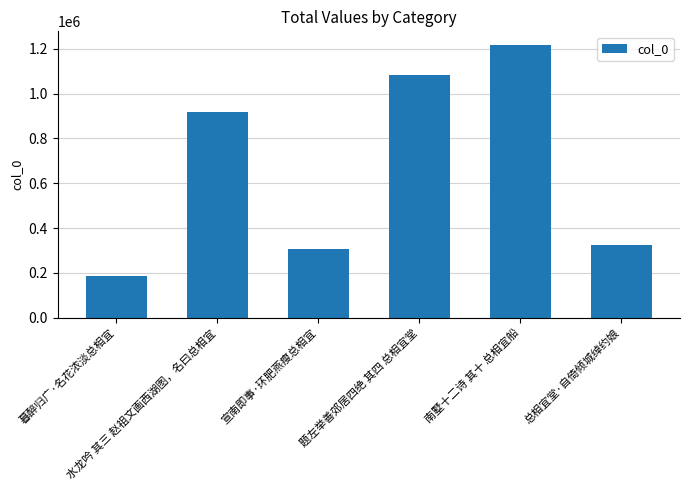

Rank the categories by value from lowest to highest.

暮醉归广·名花浓淡总相宜, 宣南即事·环肥燕瘦总相宜, 总相宜堂·自倚倾城绰约娘, 水龙吟 其三 赵祖文画西湖图，名曰总相宜, 题左举善郊居四绝 其四 总相宜堂, 南墅十二诗 其十 总相宜船